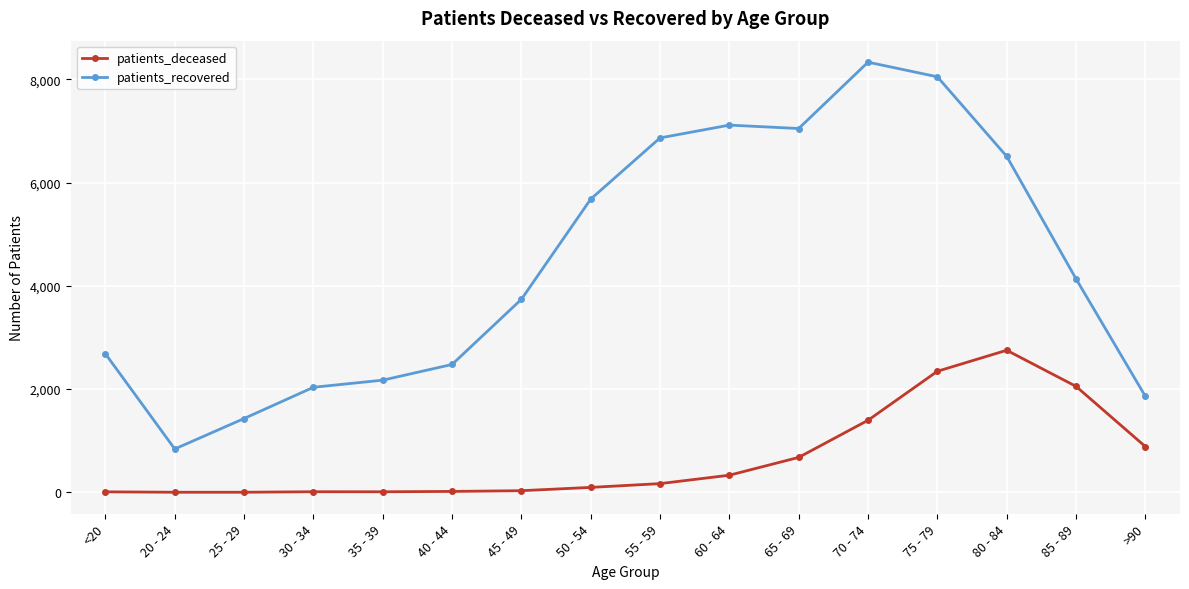

At how many categories does at least one series exceed 6378?

6